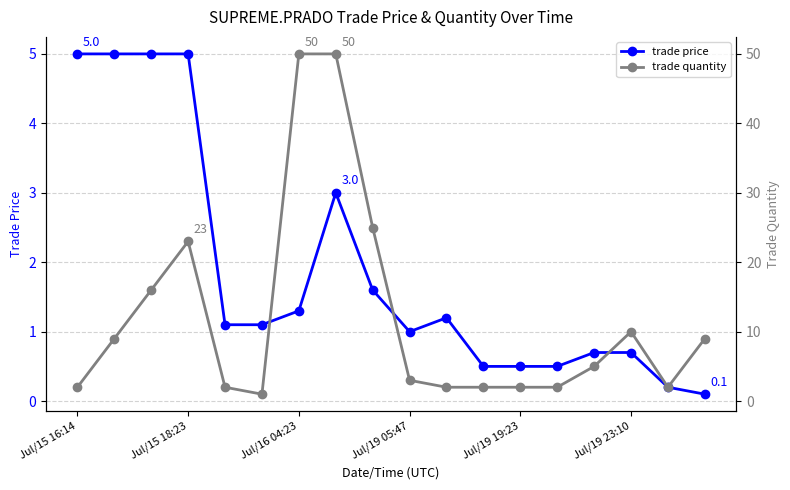

The trade quantity series shows 2.0 at 11. True or false?

True